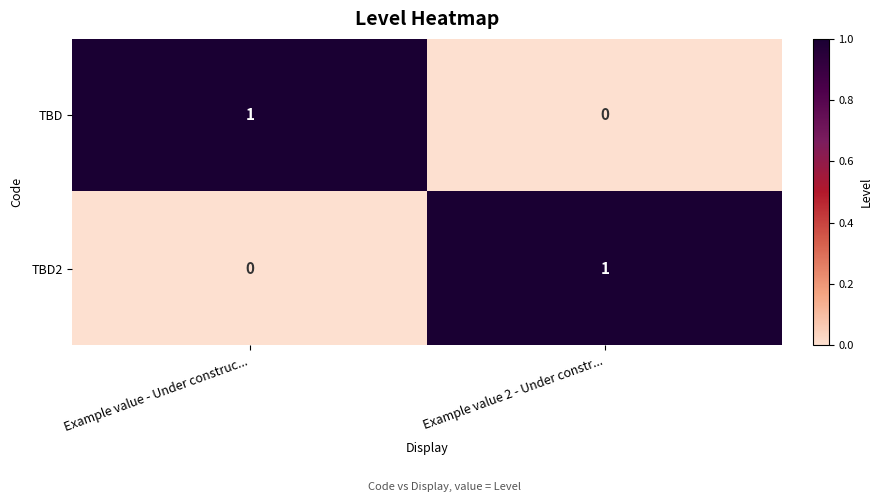

How many values in TBD2 are above zero?

1